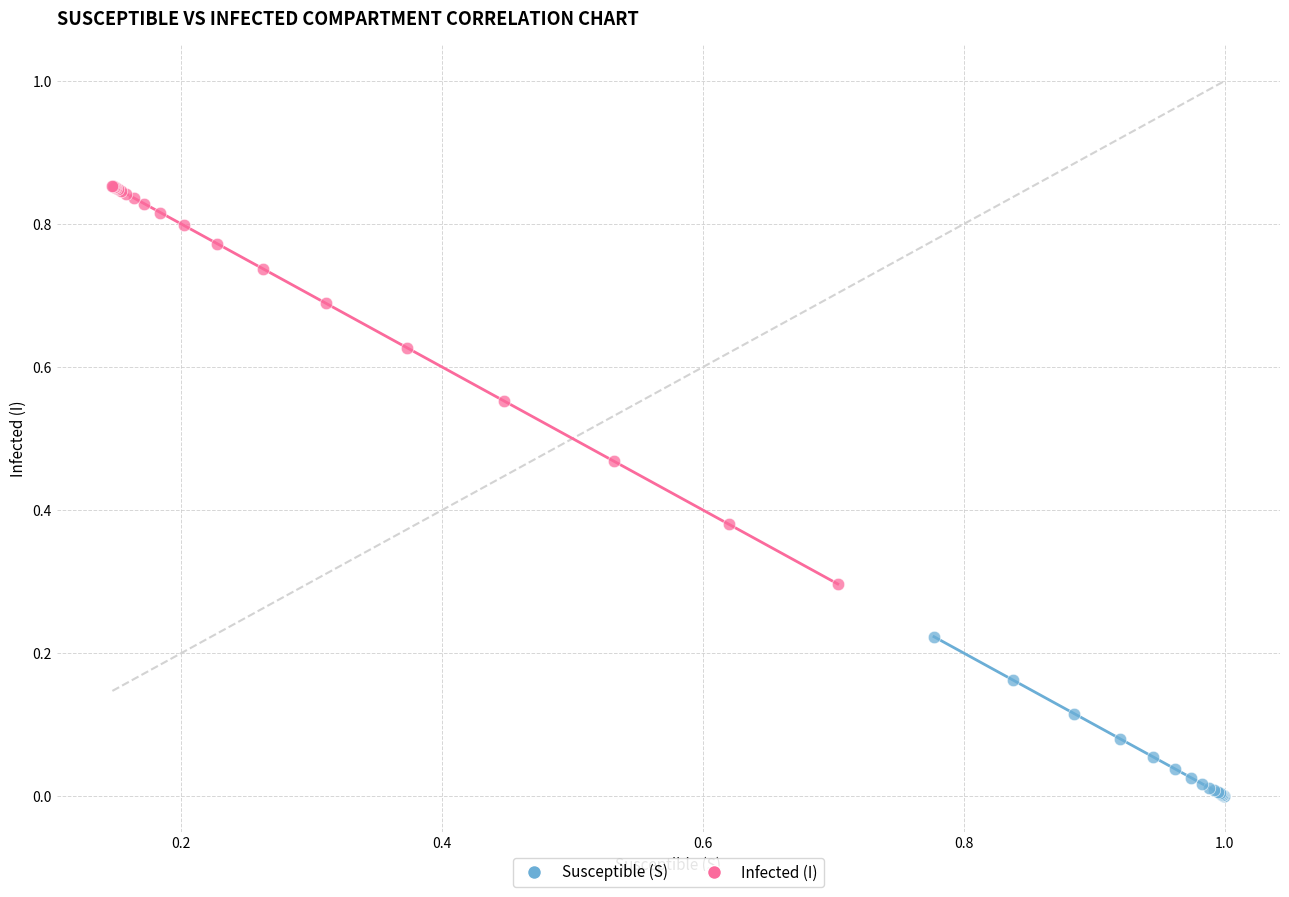

Which series contains the highest Y value?

Infected (I)